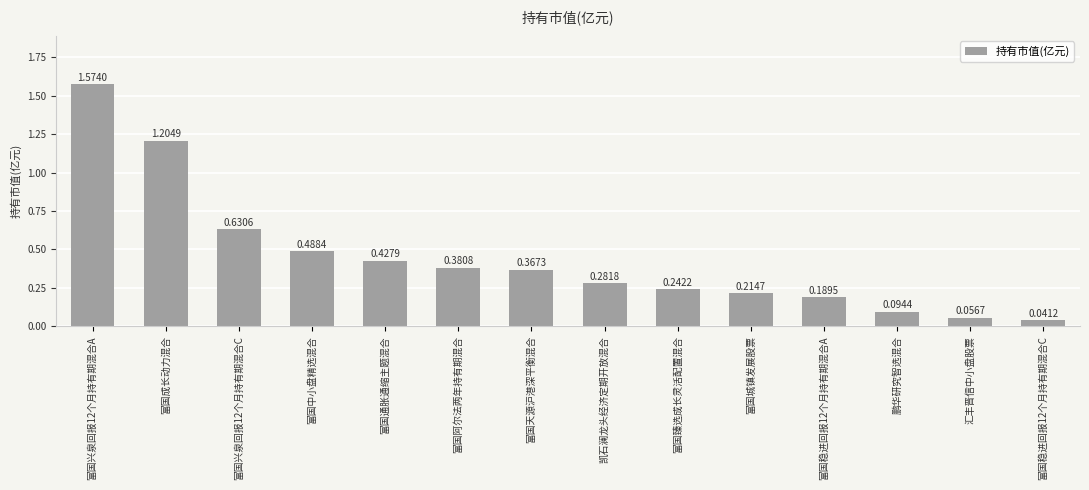

Rank the categories by value from highest to lowest.

富国兴泉回报12个月持有期混合A, 富国成长动力混合, 富国兴泉回报12个月持有期混合C, 富国中小盘精选混合, 富国通胀通缩主题混合, 富国阿尔法两年持有期混合, 富国天源沪港深平衡混合, 凯石澜龙头经济定期开放混合, 富国臻选成长灵活配置混合, 富国城镇发展股票, 富国稳进回报12个月持有期混合A, 鹏华研究智选混合, 汇丰晋信中小盘股票, 富国稳进回报12个月持有期混合C